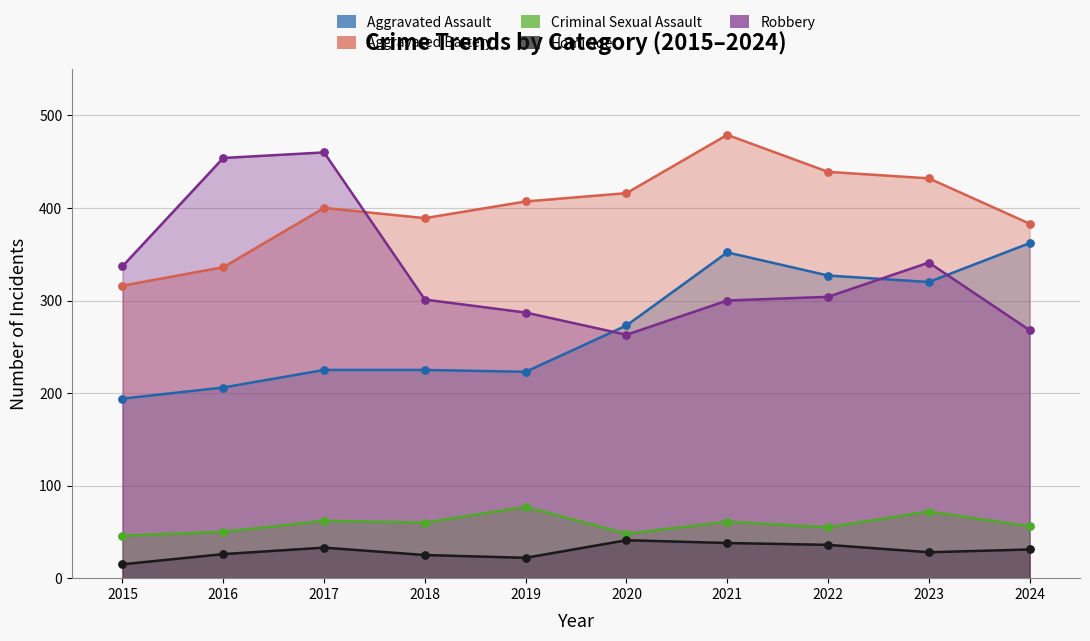

Which series has the largest total across all categories?

Aggravated Battery